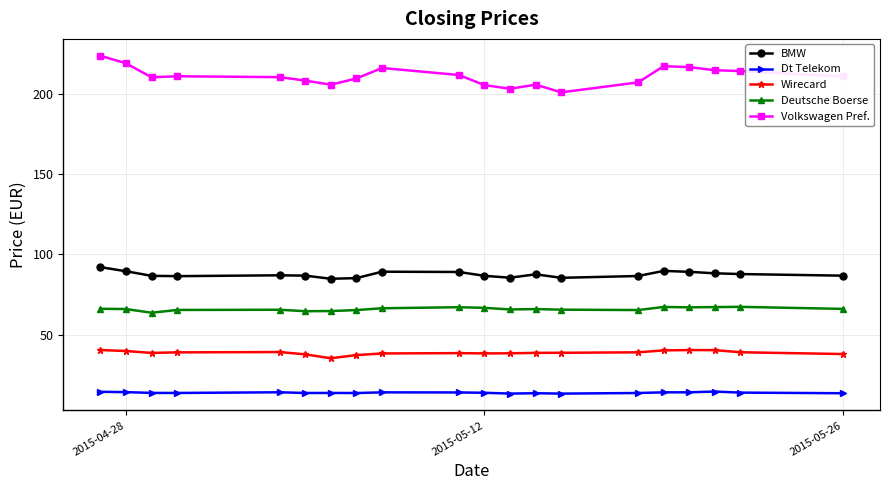

True or false: Wirecard and BMW intersect in this chart.

False